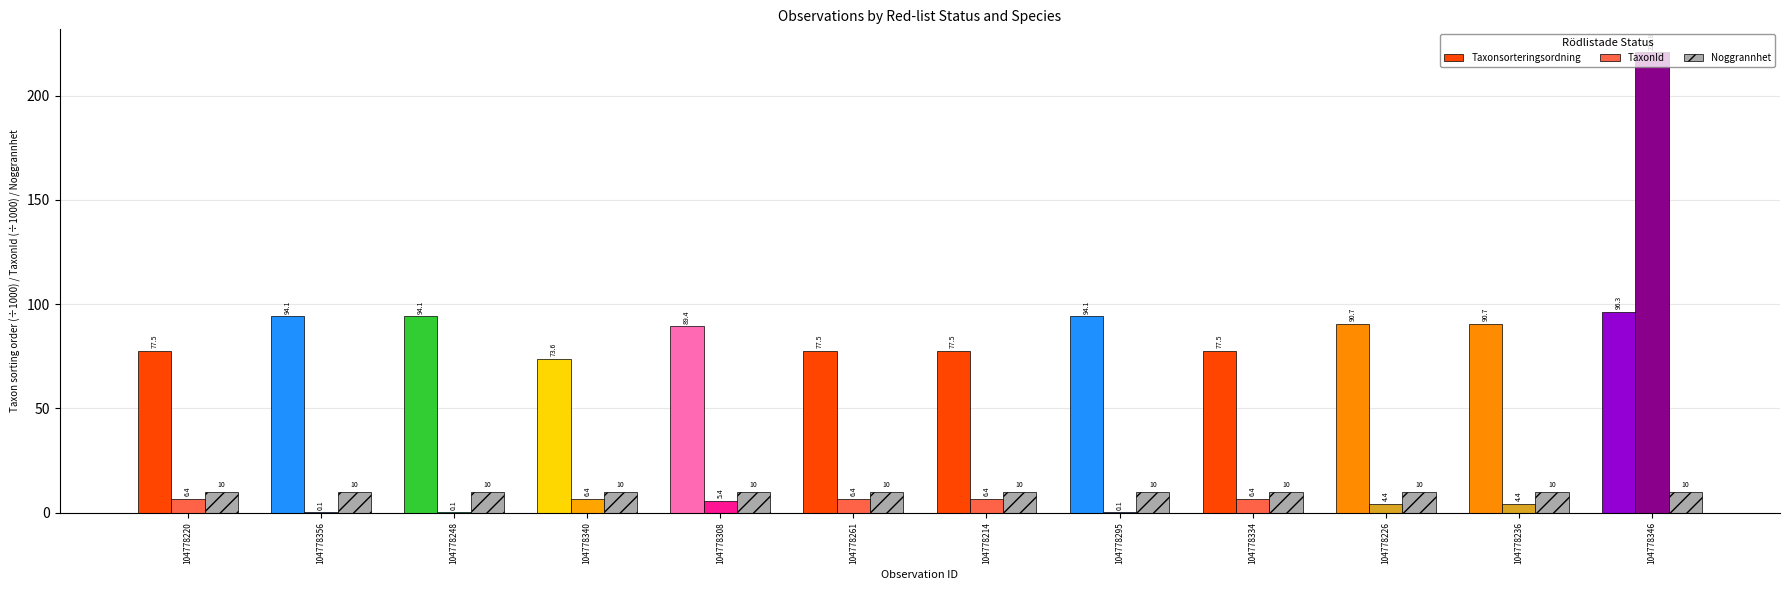

Reading left to right, extract all data points from this chart.

Taxonsorteringsordning: 77.5	94.1	94.1	73.6	89.4	77.5	77.5	94.1	77.5	90.7	90.7	96.3
TaxonId: 6.4	0.1	0.1	6.4	5.4	6.4	6.4	0.1	6.4	4.4	4.4	220.8
Noggrannhet: 10.0	10.0	10.0	10.0	10.0	10.0	10.0	10.0	10.0	10.0	10.0	10.0